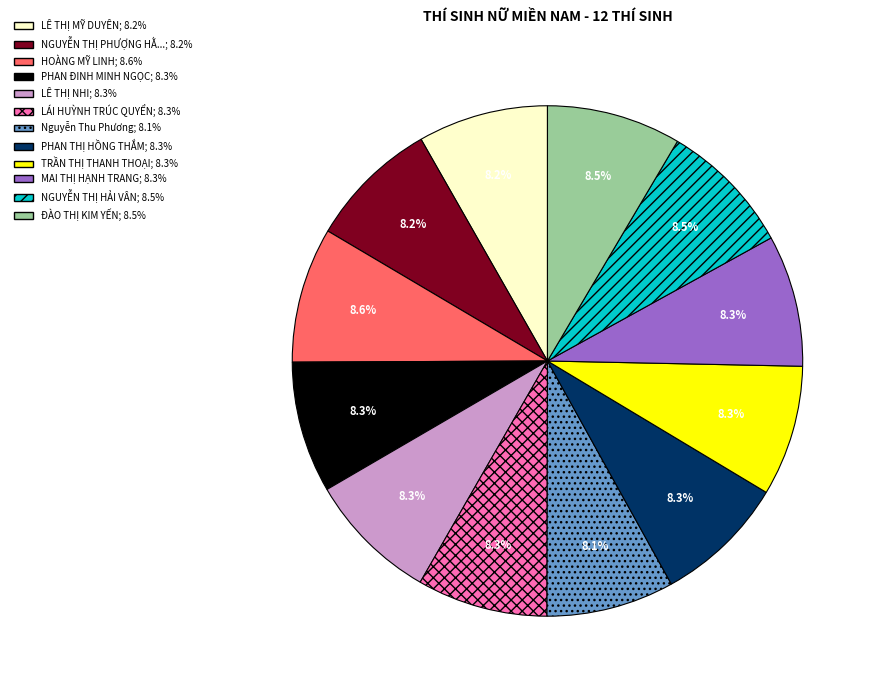

Does any single category account for the majority?

No